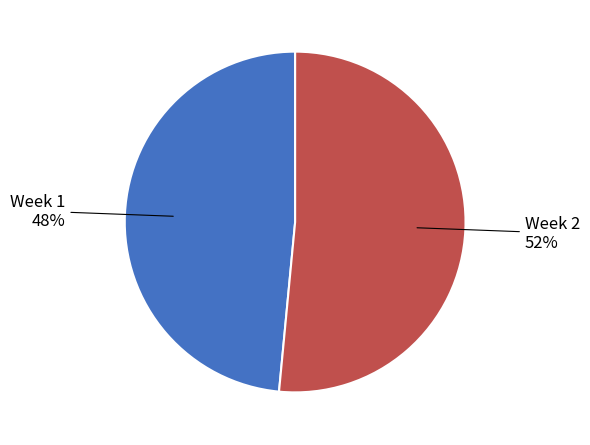

To the nearest percent, what is the combined percentage of Week 2 and Week 1?

100%